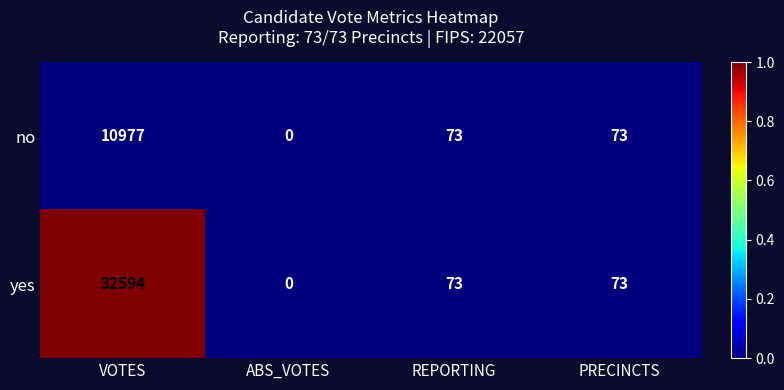

How many distinct data groups are displayed?

2